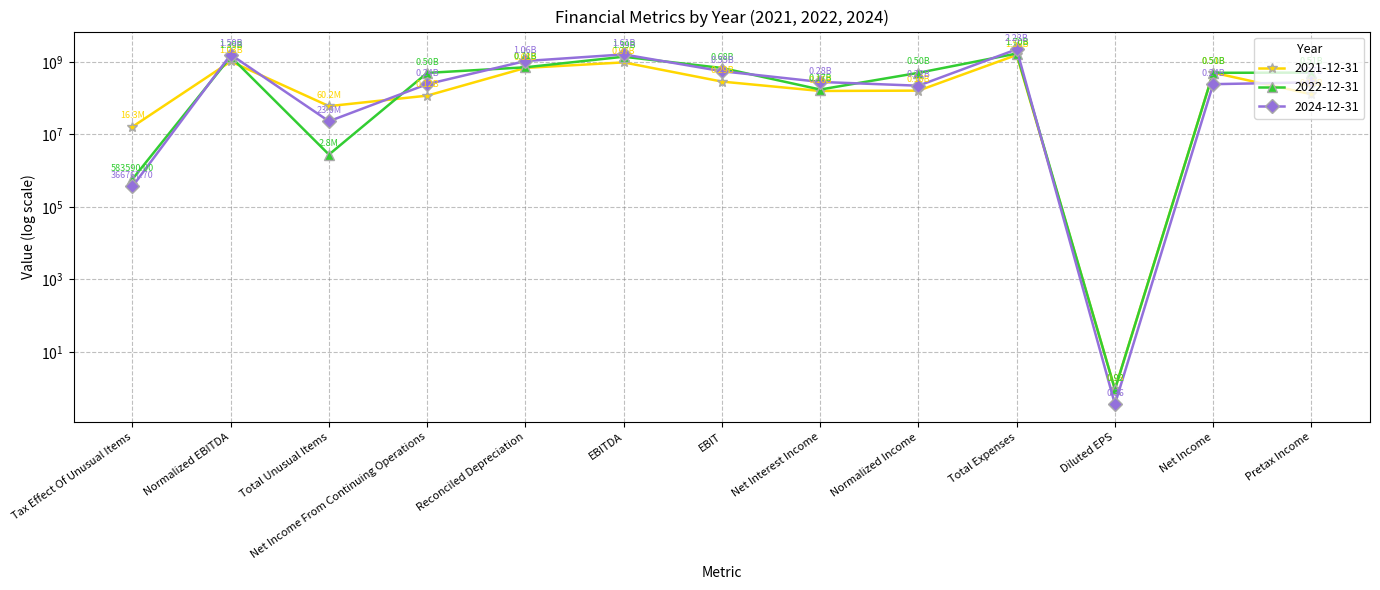

What position from the left is Net Income?

12